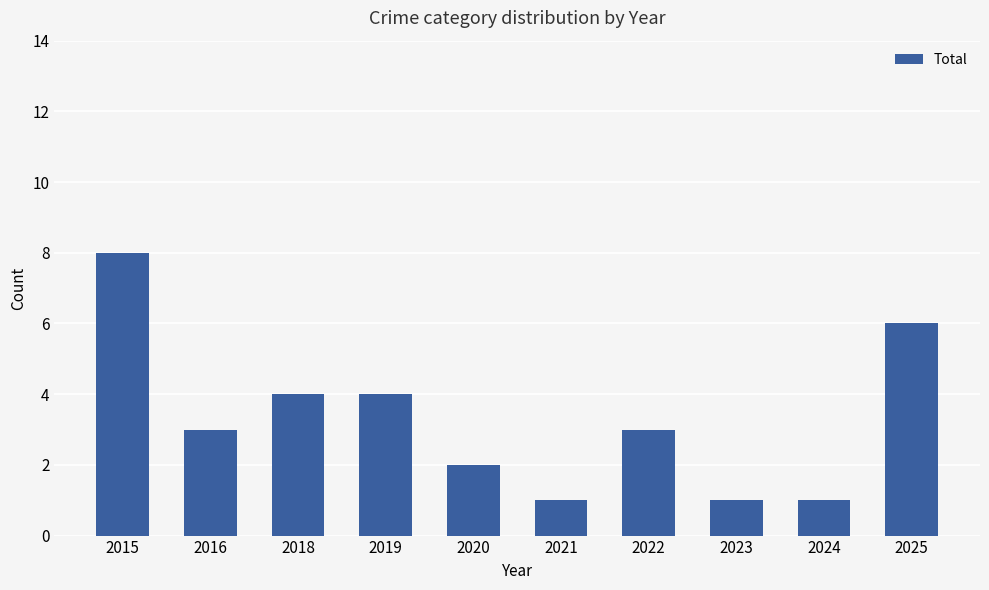

How many bars are there in total?

10